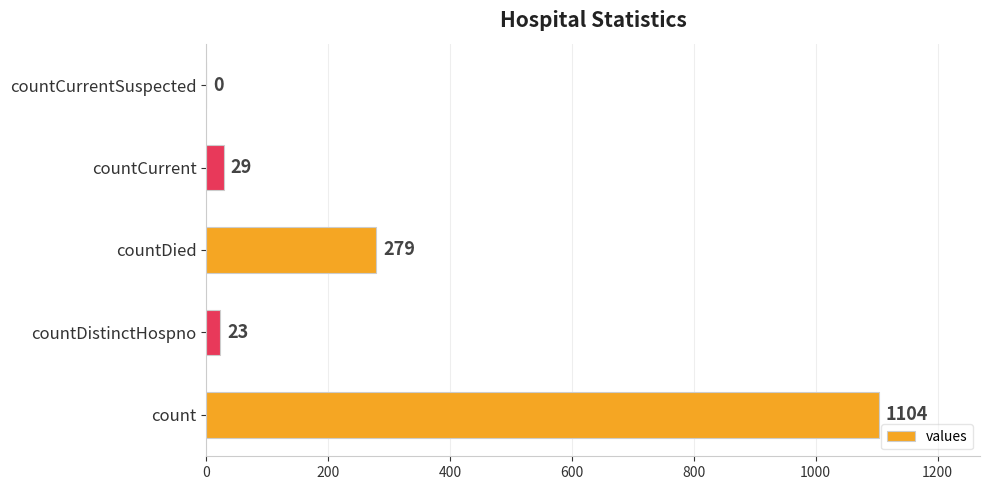

Where is the data nearest to the value 552?

countDied